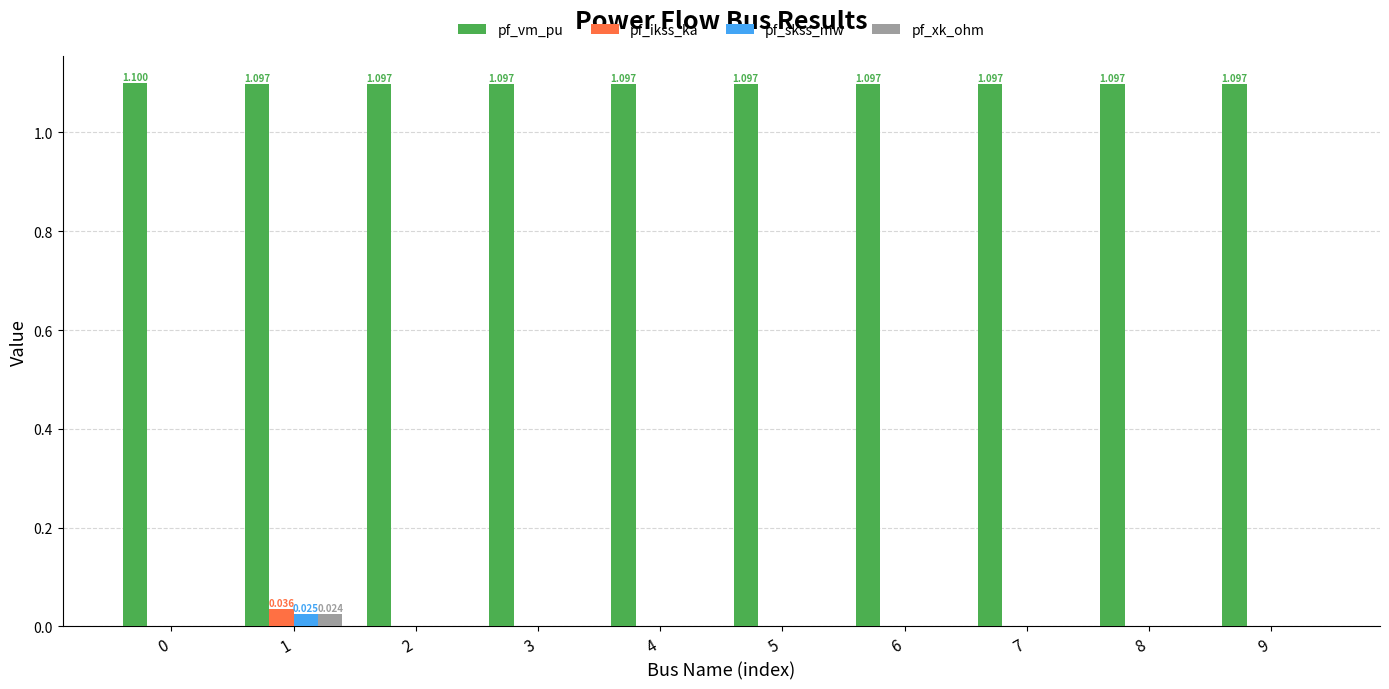

Which category has the highest value in the pf_ikss_ka series?

1